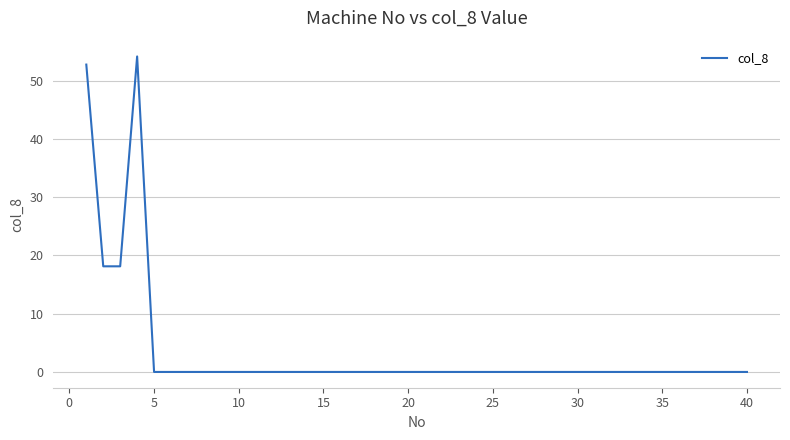

What is the difference between the second highest and second lowest values?

52.8